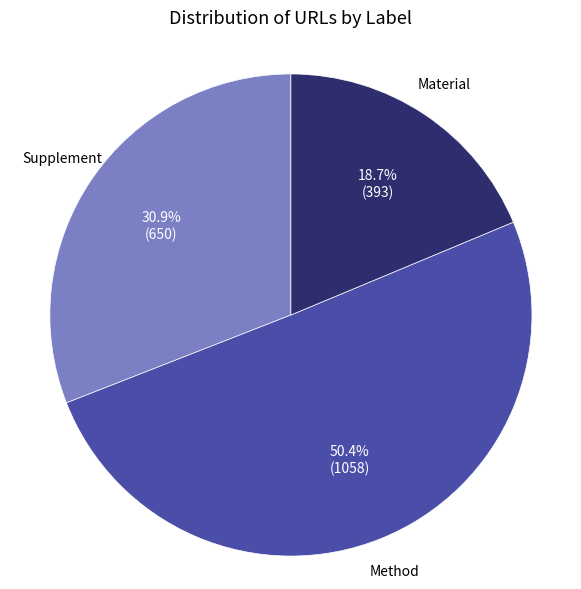

What portion of the pie excludes Method?

49.6%